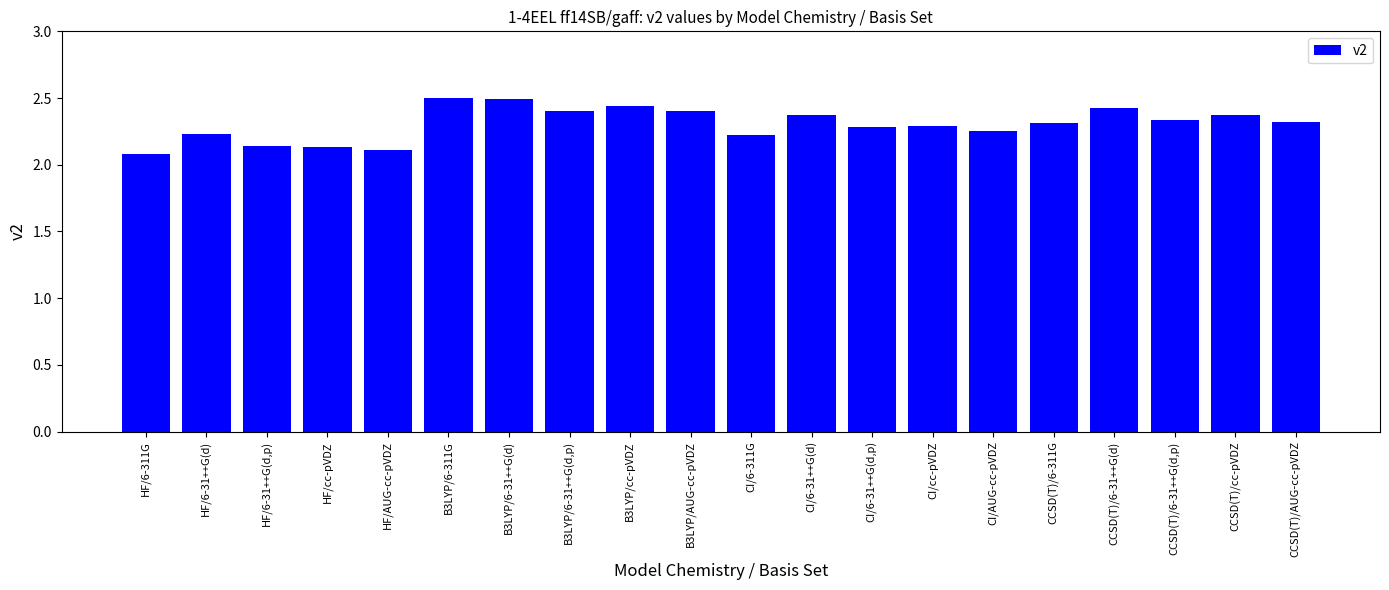

What is the difference between the second highest and second lowest values?

0.4